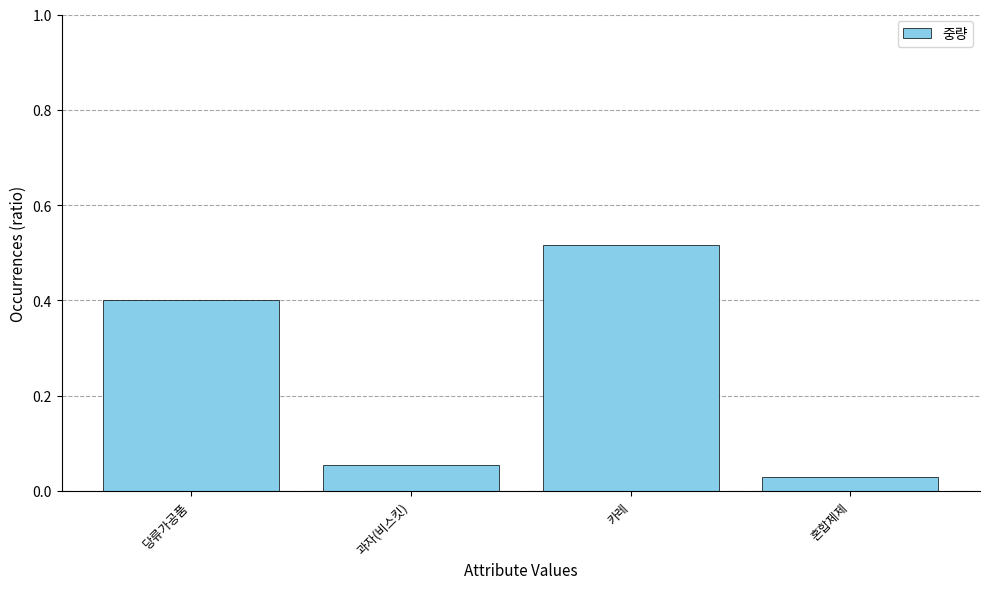

The chart shows a value of 0.0 at 과자(비스킷). True or false?

False